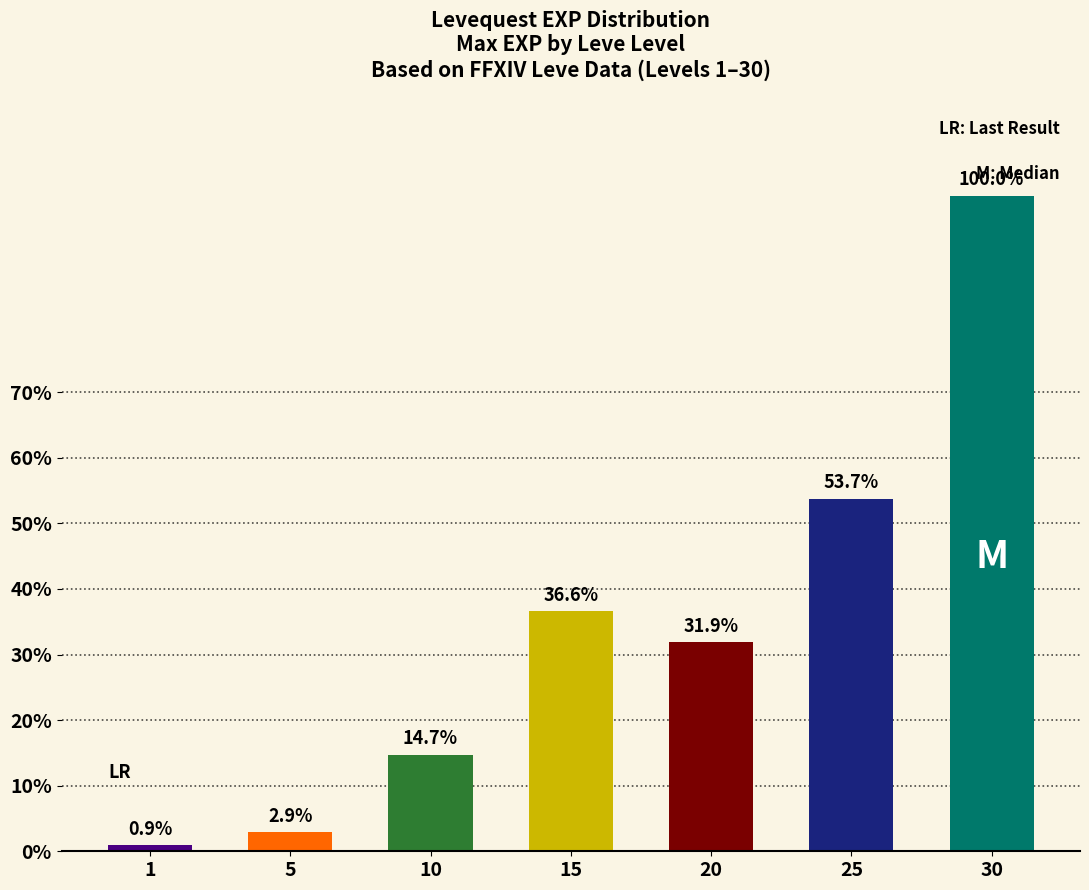

Are the bars horizontal?

No